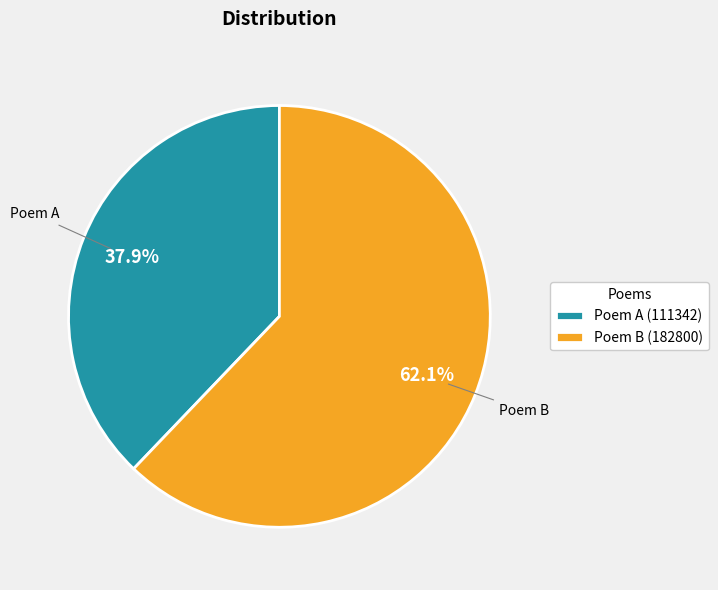

Which category accounts for the majority?

Poem B